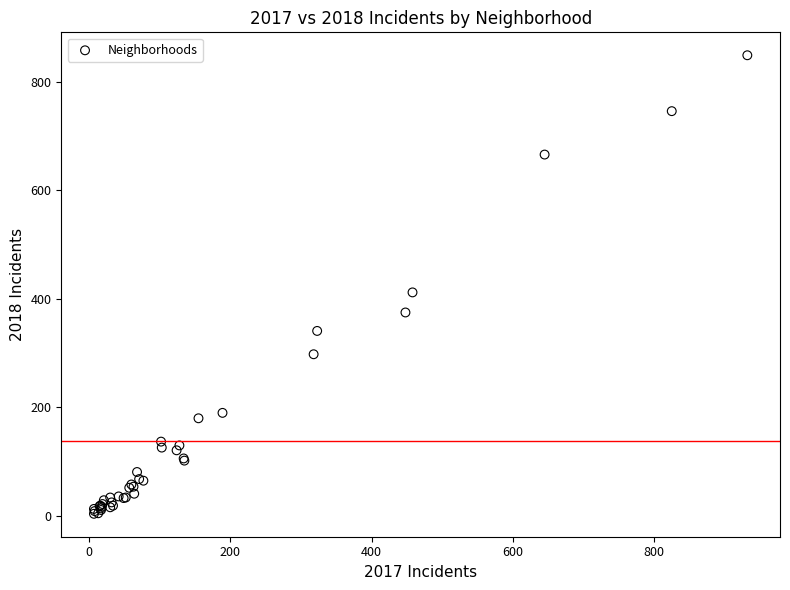

What Y value in the scatter plot is closest to 426?

412